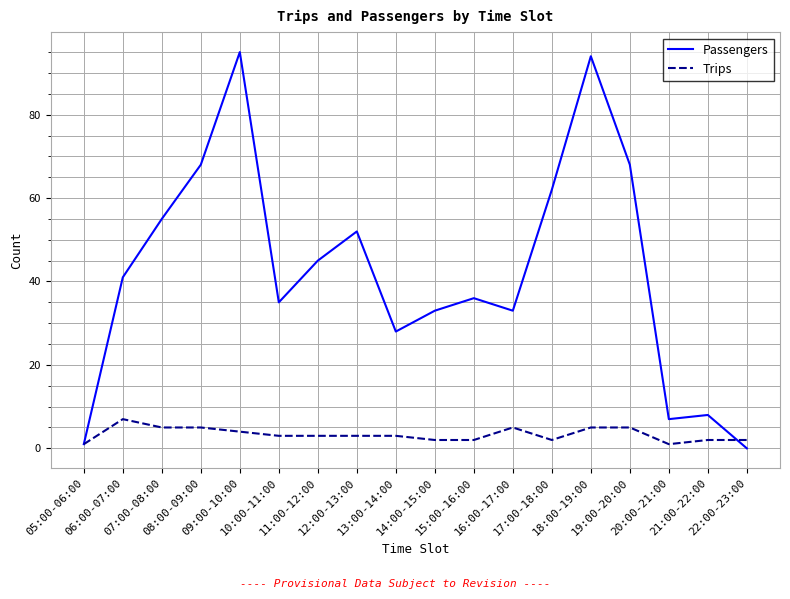

Which series has the widest spread of values?

Passengers